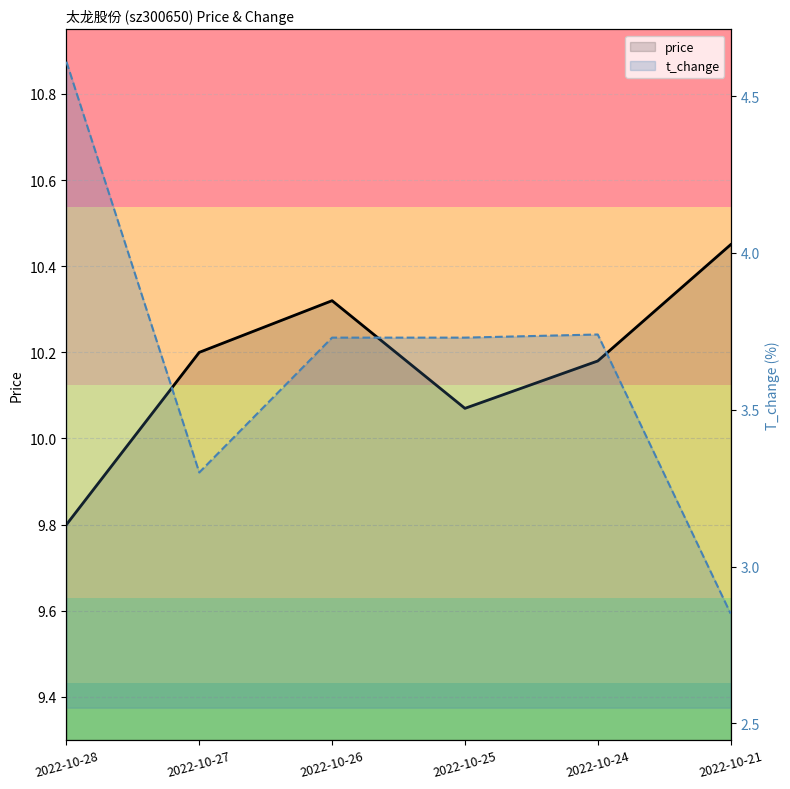

Which series has the largest total across all categories?

price